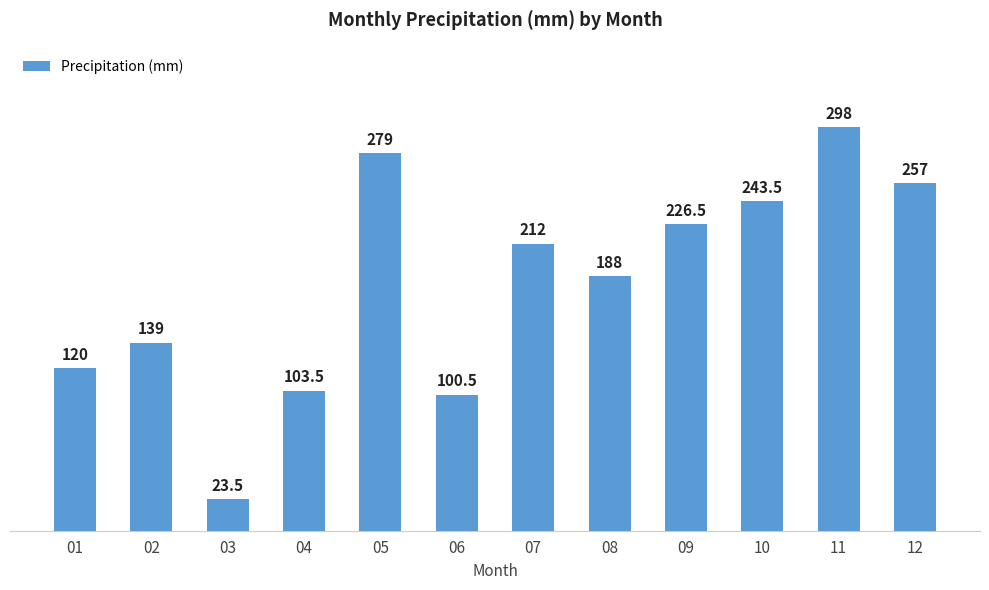

Approximately how many times larger is the value at 02 compared to 09?

0.6